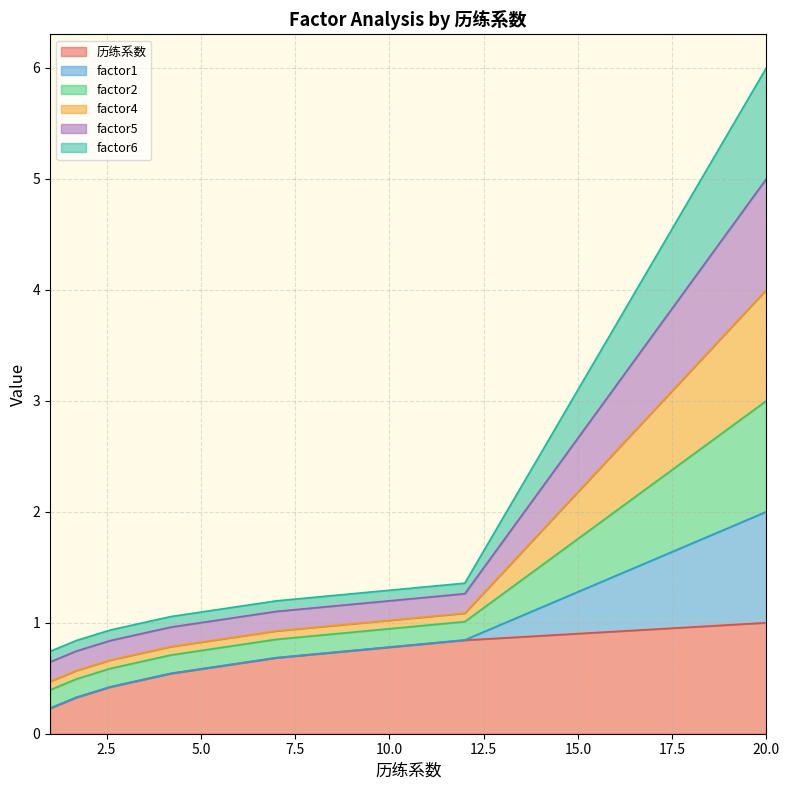

The value of factor4 at 20 is 4.0. True or false?

True